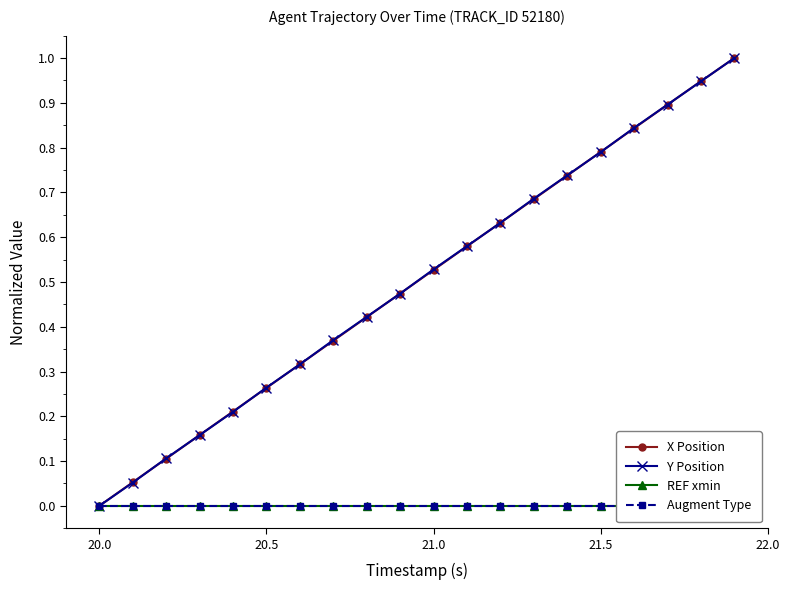

What is the highest value of the X Position series?

1.0